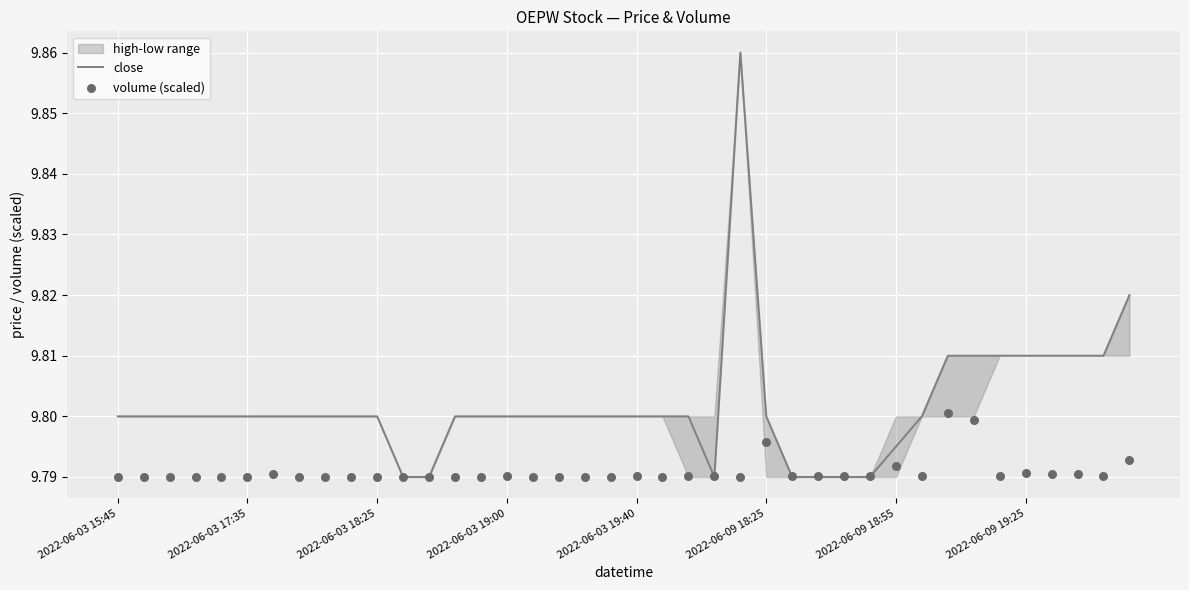

At how many categories does at least one series exceed 9?

40